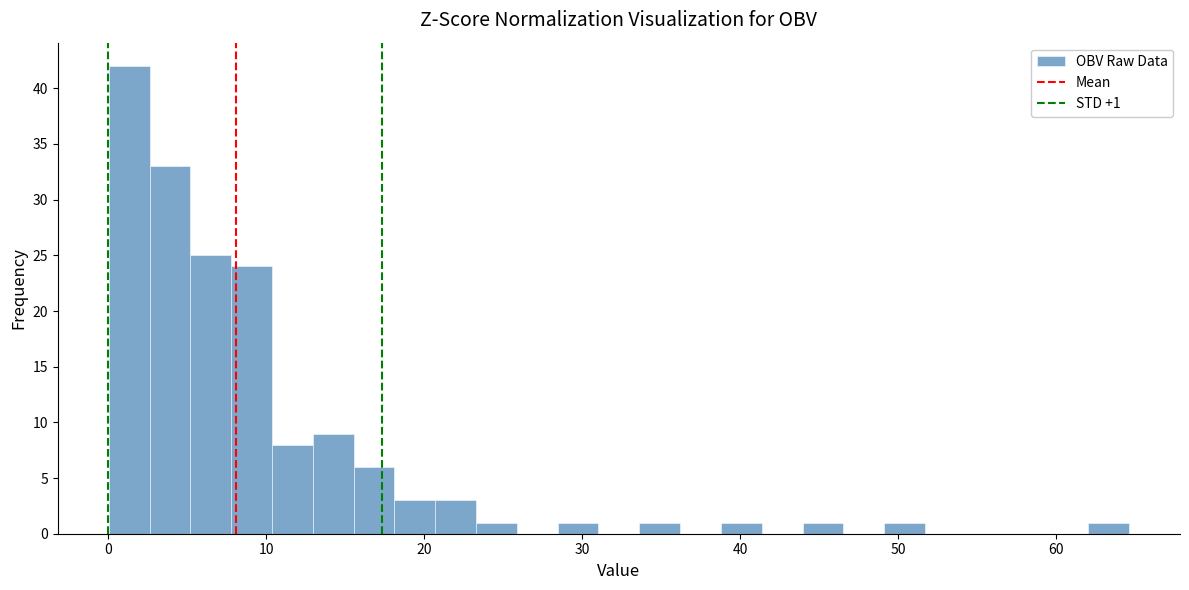

Read against the x-axis, roughly where is the centre of the tallest bar?

1